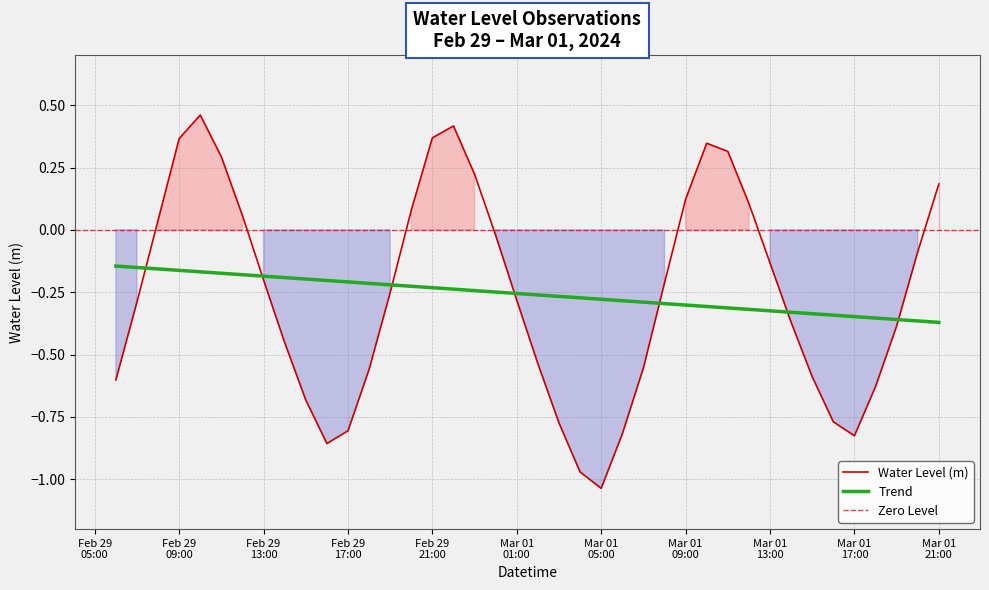

At which category does the chart reach its minimum across all series?

Mar 01 05:00